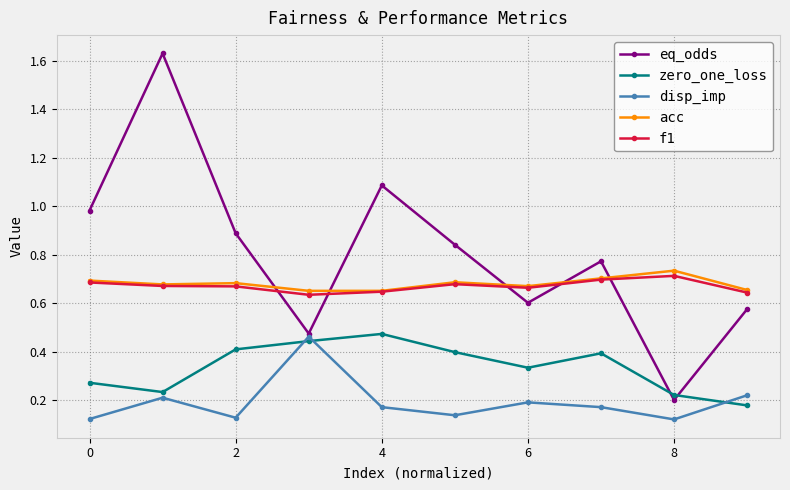

True or false: zero_one_loss has more than 2 interior local peaks.

False